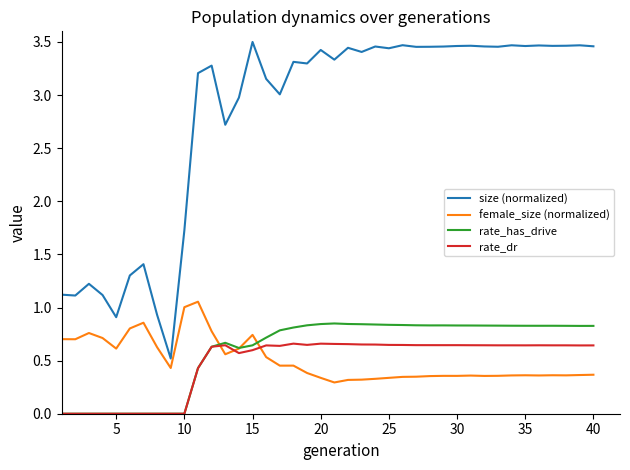

Which series has the widest spread of values?

size (normalized)